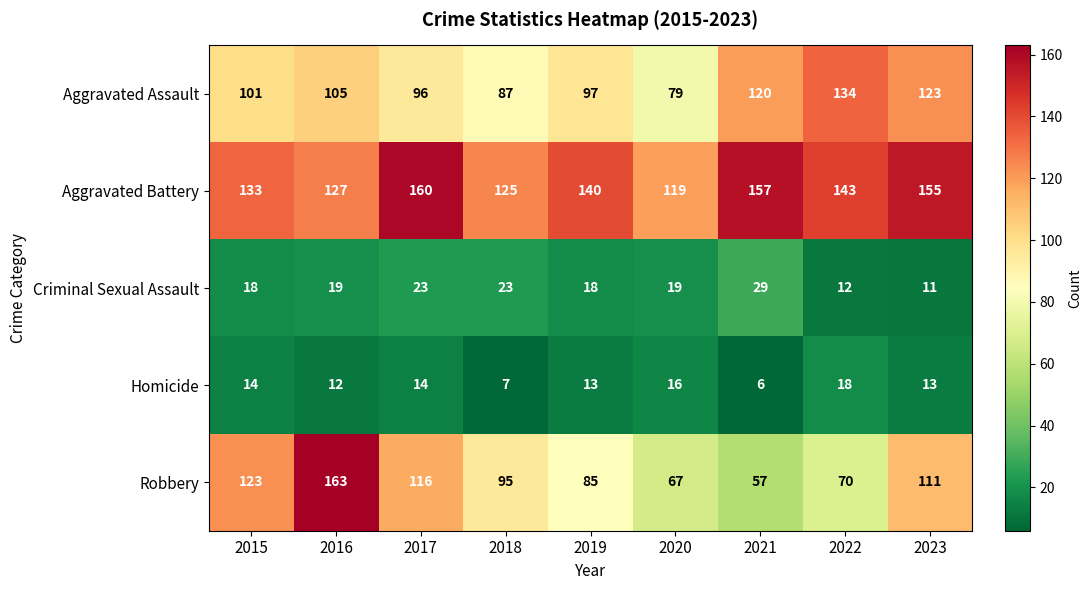

At how many categories does at least one series exceed 121?

8